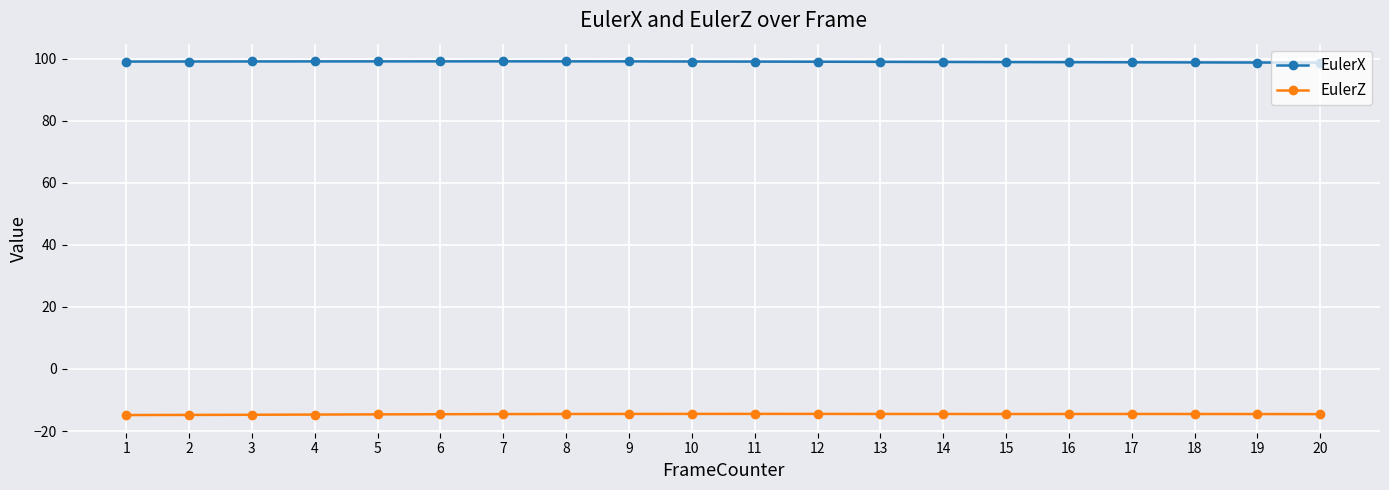

At 7, list the series in order from smallest to largest.

EulerZ, EulerX